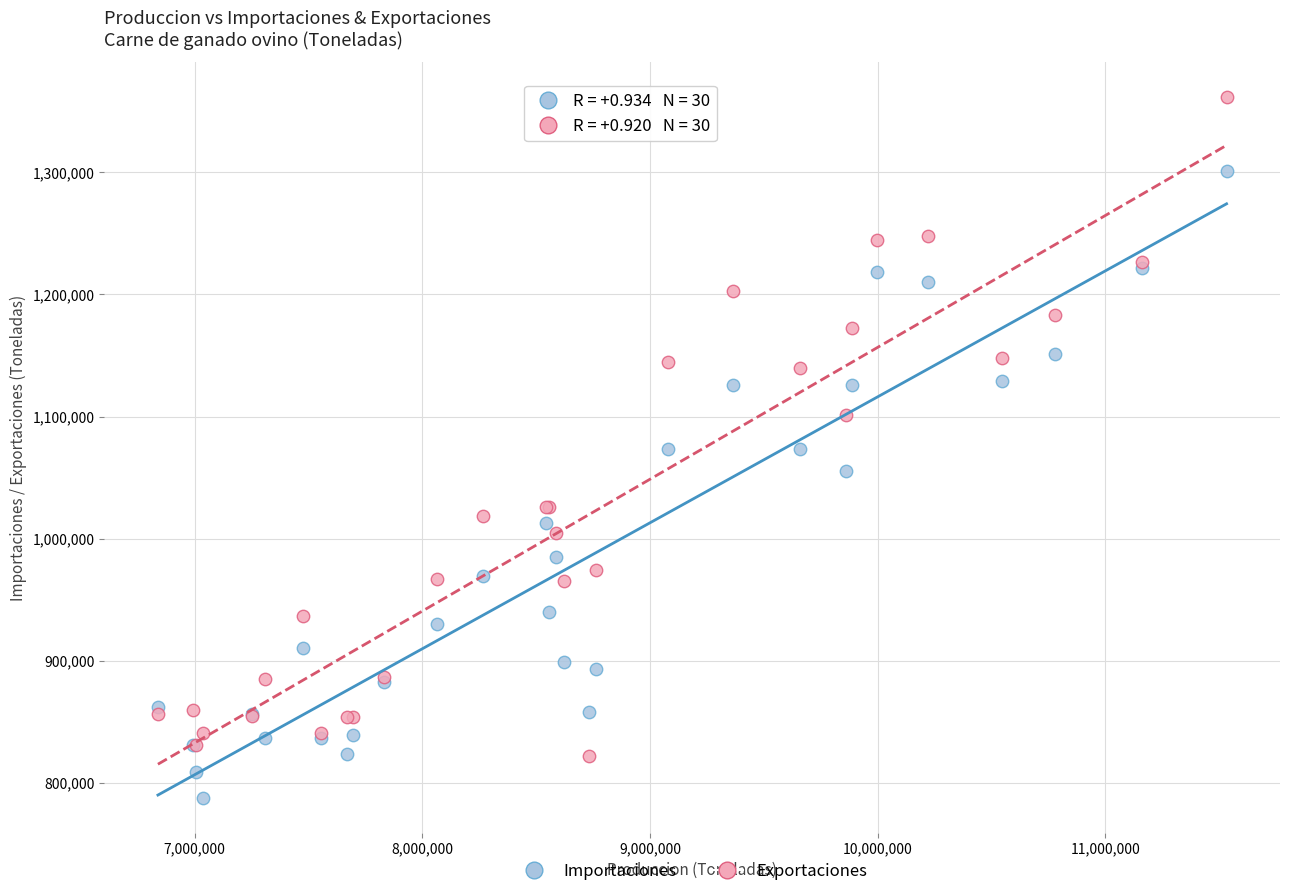

Which series has the largest Y range (max minus min)?

Exportaciones